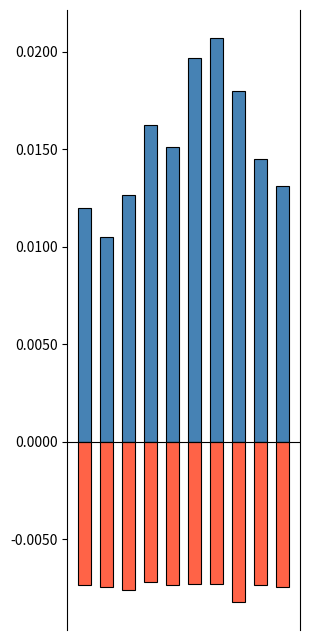

True or false: 공회전비율(scaled) has a value of -0.0 at 6.

True